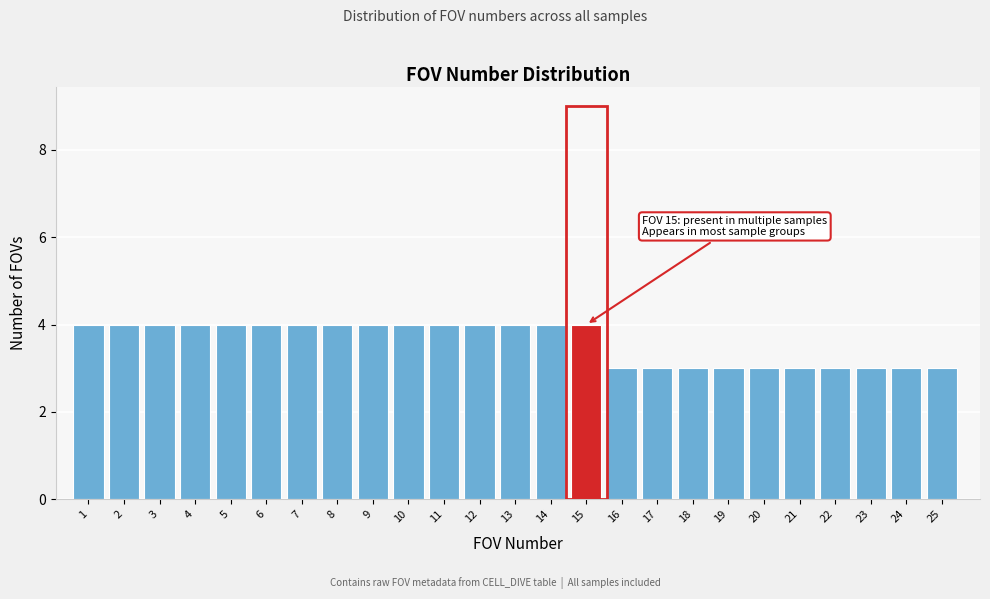

Reading left to right, what are all the values shown in this chart?

1=4	2=4	3=4	4=4	5=4	6=4	7=4	8=4	9=4	10=4	11=4	12=4	13=4	14=4	15=4	16=3	17=3	18=3	19=3	20=3	21=3	22=3	23=3	24=3	25=3